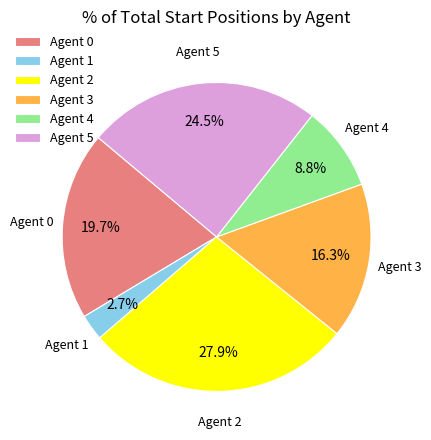

Rank the categories by value from lowest to highest.

Agent 1, Agent 4, Agent 3, Agent 0, Agent 5, Agent 2